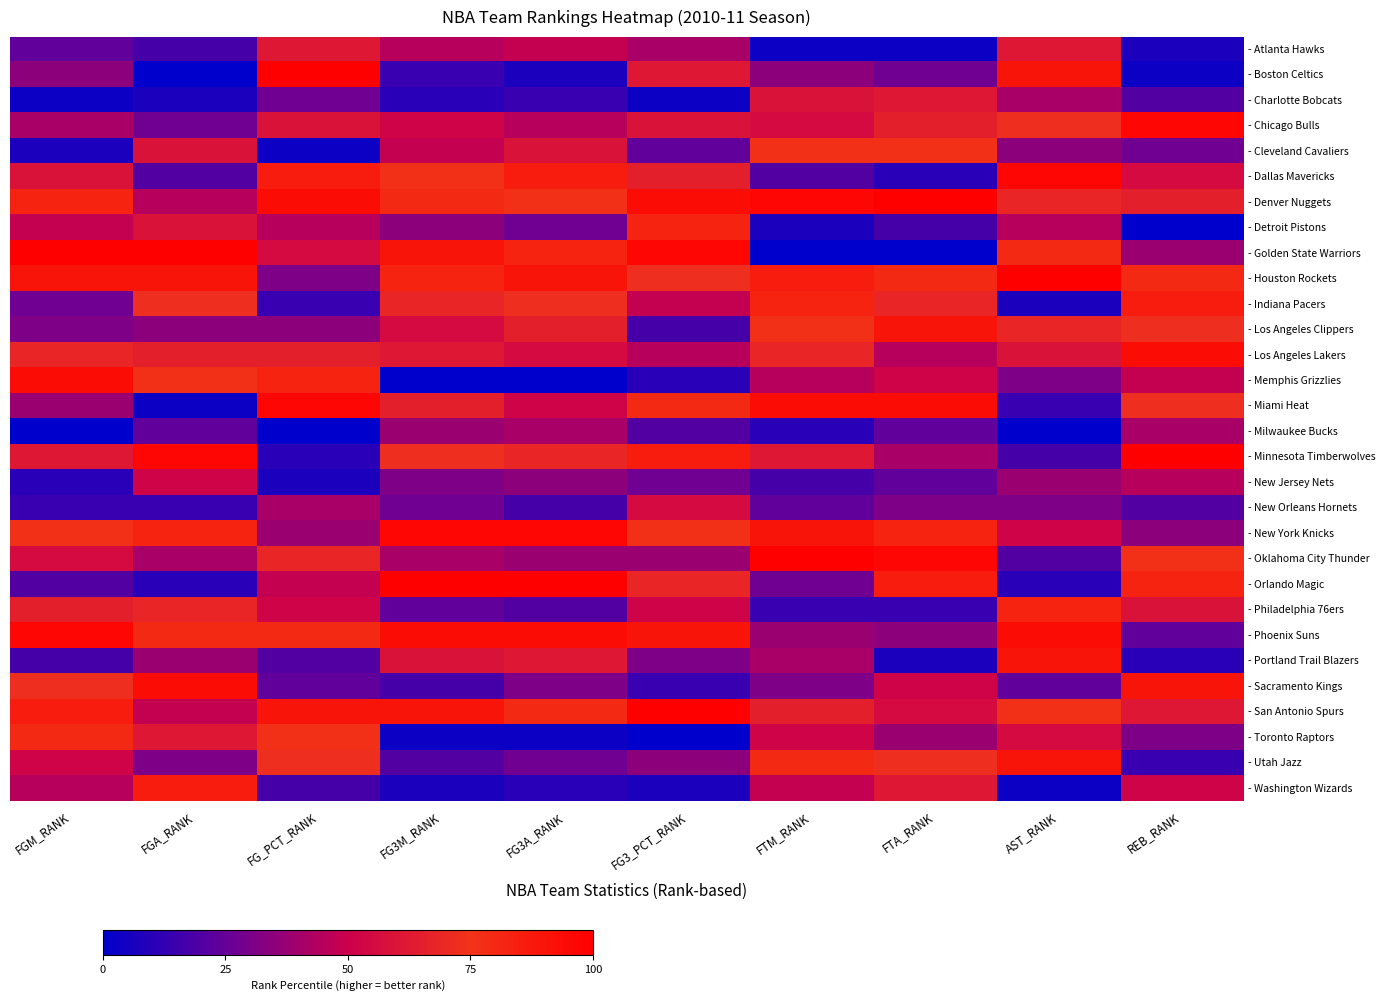

Reading left to right, extract all data points from this chart.

- Atlanta Hawks: FGM_RANK=24.1	FGA_RANK=17.2	FG_PCT_RANK=62.1	FG3M_RANK=44.8	FG3A_RANK=48.3	FG3_PCT_RANK=41.4	FTM_RANK=3.4	FTA_RANK=3.4	AST_RANK=62.1	REB_RANK=6.9
- Boston Celtics: FGM_RANK=34.5	FGA_RANK=0.0	FG_PCT_RANK=100.0	FG3M_RANK=13.8	FG3A_RANK=6.9	FG3_PCT_RANK=62.1	FTM_RANK=34.5	FTA_RANK=27.6	AST_RANK=89.7	REB_RANK=3.4
- Charlotte Bobcats: FGM_RANK=3.4	FGA_RANK=6.9	FG_PCT_RANK=27.6	FG3M_RANK=10.3	FG3A_RANK=13.8	FG3_PCT_RANK=3.4	FTM_RANK=58.6	FTA_RANK=62.1	AST_RANK=41.4	REB_RANK=20.7
- Chicago Bulls: FGM_RANK=41.4	FGA_RANK=27.6	FG_PCT_RANK=58.6	FG3M_RANK=51.7	FG3A_RANK=44.8	FG3_PCT_RANK=58.6	FTM_RANK=55.2	FTA_RANK=65.5	AST_RANK=72.4	REB_RANK=96.6
- Cleveland Cavaliers: FGM_RANK=6.9	FGA_RANK=58.6	FG_PCT_RANK=3.4	FG3M_RANK=48.3	FG3A_RANK=58.6	FG3_PCT_RANK=24.1	FTM_RANK=75.9	FTA_RANK=75.9	AST_RANK=34.5	REB_RANK=27.6
- Dallas Mavericks: FGM_RANK=58.6	FGA_RANK=20.7	FG_PCT_RANK=86.2	FG3M_RANK=75.9	FG3A_RANK=86.2	FG3_PCT_RANK=65.5	FTM_RANK=20.7	FTA_RANK=10.3	AST_RANK=96.6	REB_RANK=55.2
- Denver Nuggets: FGM_RANK=82.8	FGA_RANK=44.8	FG_PCT_RANK=93.1	FG3M_RANK=79.3	FG3A_RANK=75.9	FG3_PCT_RANK=93.1	FTM_RANK=96.6	FTA_RANK=100.0	AST_RANK=69.0	REB_RANK=65.5
- Detroit Pistons: FGM_RANK=48.3	FGA_RANK=58.6	FG_PCT_RANK=44.8	FG3M_RANK=34.5	FG3A_RANK=27.6	FG3_PCT_RANK=82.8	FTM_RANK=6.9	FTA_RANK=17.2	AST_RANK=44.8	REB_RANK=0.0
- Golden State Warriors: FGM_RANK=100.0	FGA_RANK=100.0	FG_PCT_RANK=55.2	FG3M_RANK=89.7	FG3A_RANK=82.8	FG3_PCT_RANK=96.6	FTM_RANK=0.0	FTA_RANK=0.0	AST_RANK=79.3	REB_RANK=37.9
- Houston Rockets: FGM_RANK=89.7	FGA_RANK=89.7	FG_PCT_RANK=31.0	FG3M_RANK=82.8	FG3A_RANK=89.7	FG3_PCT_RANK=72.4	FTM_RANK=86.2	FTA_RANK=79.3	AST_RANK=100.0	REB_RANK=79.3
- Indiana Pacers: FGM_RANK=27.6	FGA_RANK=72.4	FG_PCT_RANK=13.8	FG3M_RANK=69.0	FG3A_RANK=72.4	FG3_PCT_RANK=48.3	FTM_RANK=82.8	FTA_RANK=69.0	AST_RANK=6.9	REB_RANK=86.2
- Los Angeles Clippers: FGM_RANK=31.0	FGA_RANK=34.5	FG_PCT_RANK=34.5	FG3M_RANK=55.2	FG3A_RANK=65.5	FG3_PCT_RANK=17.2	FTM_RANK=75.9	FTA_RANK=89.7	AST_RANK=69.0	REB_RANK=72.4
- Los Angeles Lakers: FGM_RANK=69.0	FGA_RANK=65.5	FG_PCT_RANK=65.5	FG3M_RANK=62.1	FG3A_RANK=55.2	FG3_PCT_RANK=44.8	FTM_RANK=69.0	FTA_RANK=44.8	AST_RANK=58.6	REB_RANK=93.1
- Memphis Grizzlies: FGM_RANK=93.1	FGA_RANK=75.9	FG_PCT_RANK=82.8	FG3M_RANK=0.0	FG3A_RANK=0.0	FG3_PCT_RANK=10.3	FTM_RANK=44.8	FTA_RANK=51.7	AST_RANK=31.0	REB_RANK=48.3
- Miami Heat: FGM_RANK=37.9	FGA_RANK=3.4	FG_PCT_RANK=96.6	FG3M_RANK=65.5	FG3A_RANK=51.7	FG3_PCT_RANK=79.3	FTM_RANK=93.1	FTA_RANK=93.1	AST_RANK=13.8	REB_RANK=72.4
- Milwaukee Bucks: FGM_RANK=0.0	FGA_RANK=24.1	FG_PCT_RANK=0.0	FG3M_RANK=37.9	FG3A_RANK=41.4	FG3_PCT_RANK=20.7	FTM_RANK=10.3	FTA_RANK=24.1	AST_RANK=0.0	REB_RANK=41.4
- Minnesota Timberwolves: FGM_RANK=62.1	FGA_RANK=96.6	FG_PCT_RANK=10.3	FG3M_RANK=72.4	FG3A_RANK=69.0	FG3_PCT_RANK=86.2	FTM_RANK=62.1	FTA_RANK=41.4	AST_RANK=17.2	REB_RANK=100.0
- New Jersey Nets: FGM_RANK=10.3	FGA_RANK=51.7	FG_PCT_RANK=6.9	FG3M_RANK=31.0	FG3A_RANK=34.5	FG3_PCT_RANK=27.6	FTM_RANK=17.2	FTA_RANK=24.1	AST_RANK=37.9	REB_RANK=44.8
- New Orleans Hornets: FGM_RANK=13.8	FGA_RANK=13.8	FG_PCT_RANK=41.4	FG3M_RANK=27.6	FG3A_RANK=17.2	FG3_PCT_RANK=55.2	FTM_RANK=24.1	FTA_RANK=31.0	AST_RANK=31.0	REB_RANK=20.7
- New York Knicks: FGM_RANK=75.9	FGA_RANK=82.8	FG_PCT_RANK=37.9	FG3M_RANK=96.6	FG3A_RANK=96.6	FG3_PCT_RANK=75.9	FTM_RANK=89.7	FTA_RANK=82.8	AST_RANK=51.7	REB_RANK=34.5
- Oklahoma City Thunder: FGM_RANK=55.2	FGA_RANK=41.4	FG_PCT_RANK=69.0	FG3M_RANK=41.4	FG3A_RANK=37.9	FG3_PCT_RANK=37.9	FTM_RANK=100.0	FTA_RANK=96.6	AST_RANK=20.7	REB_RANK=75.9
- Orlando Magic: FGM_RANK=20.7	FGA_RANK=10.3	FG_PCT_RANK=48.3	FG3M_RANK=100.0	FG3A_RANK=100.0	FG3_PCT_RANK=69.0	FTM_RANK=27.6	FTA_RANK=86.2	AST_RANK=10.3	REB_RANK=82.8
- Philadelphia 76ers: FGM_RANK=65.5	FGA_RANK=69.0	FG_PCT_RANK=51.7	FG3M_RANK=24.1	FG3A_RANK=20.7	FG3_PCT_RANK=51.7	FTM_RANK=13.8	FTA_RANK=13.8	AST_RANK=82.8	REB_RANK=58.6
- Phoenix Suns: FGM_RANK=96.6	FGA_RANK=79.3	FG_PCT_RANK=79.3	FG3M_RANK=93.1	FG3A_RANK=93.1	FG3_PCT_RANK=89.7	FTM_RANK=37.9	FTA_RANK=34.5	AST_RANK=93.1	REB_RANK=24.1
- Portland Trail Blazers: FGM_RANK=17.2	FGA_RANK=37.9	FG_PCT_RANK=20.7	FG3M_RANK=58.6	FG3A_RANK=62.1	FG3_PCT_RANK=31.0	FTM_RANK=41.4	FTA_RANK=6.9	AST_RANK=89.7	REB_RANK=10.3
- Sacramento Kings: FGM_RANK=72.4	FGA_RANK=93.1	FG_PCT_RANK=24.1	FG3M_RANK=17.2	FG3A_RANK=31.0	FG3_PCT_RANK=13.8	FTM_RANK=31.0	FTA_RANK=51.7	AST_RANK=24.1	REB_RANK=89.7
- San Antonio Spurs: FGM_RANK=86.2	FGA_RANK=48.3	FG_PCT_RANK=89.7	FG3M_RANK=89.7	FG3A_RANK=79.3	FG3_PCT_RANK=100.0	FTM_RANK=65.5	FTA_RANK=55.2	AST_RANK=75.9	REB_RANK=62.1
- Toronto Raptors: FGM_RANK=79.3	FGA_RANK=62.1	FG_PCT_RANK=75.9	FG3M_RANK=3.4	FG3A_RANK=3.4	FG3_PCT_RANK=0.0	FTM_RANK=51.7	FTA_RANK=37.9	AST_RANK=55.2	REB_RANK=31.0
- Utah Jazz: FGM_RANK=51.7	FGA_RANK=31.0	FG_PCT_RANK=72.4	FG3M_RANK=20.7	FG3A_RANK=27.6	FG3_PCT_RANK=34.5	FTM_RANK=79.3	FTA_RANK=72.4	AST_RANK=89.7	REB_RANK=13.8
- Washington Wizards: FGM_RANK=44.8	FGA_RANK=86.2	FG_PCT_RANK=17.2	FG3M_RANK=6.9	FG3A_RANK=10.3	FG3_PCT_RANK=6.9	FTM_RANK=48.3	FTA_RANK=62.1	AST_RANK=3.4	REB_RANK=51.7